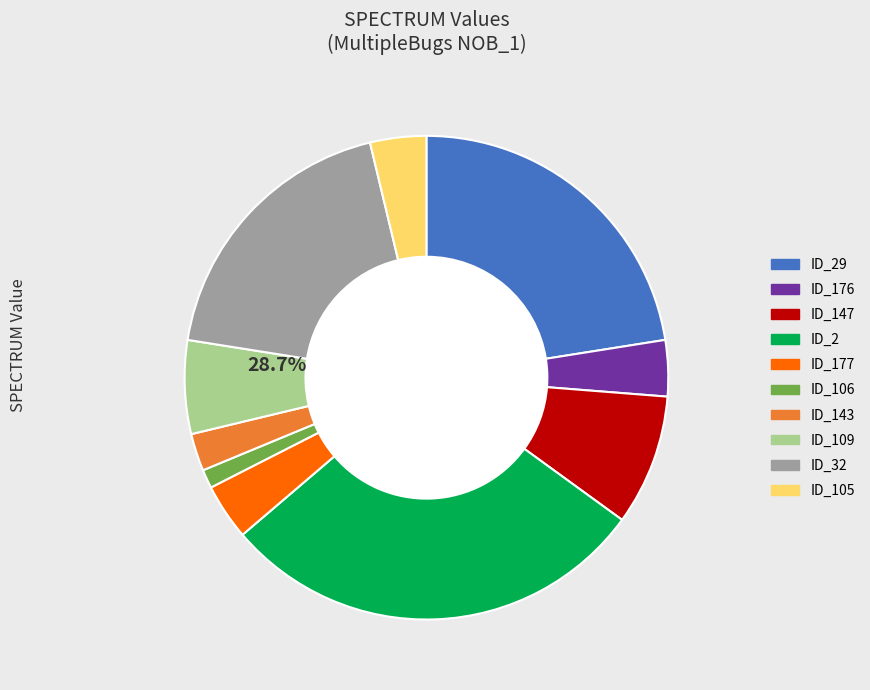

Is the sum of _MultipleBugs_.NOB_1.ID_29 and _MultipleBugs_.NOB_1.ID_32 greater than half?

No